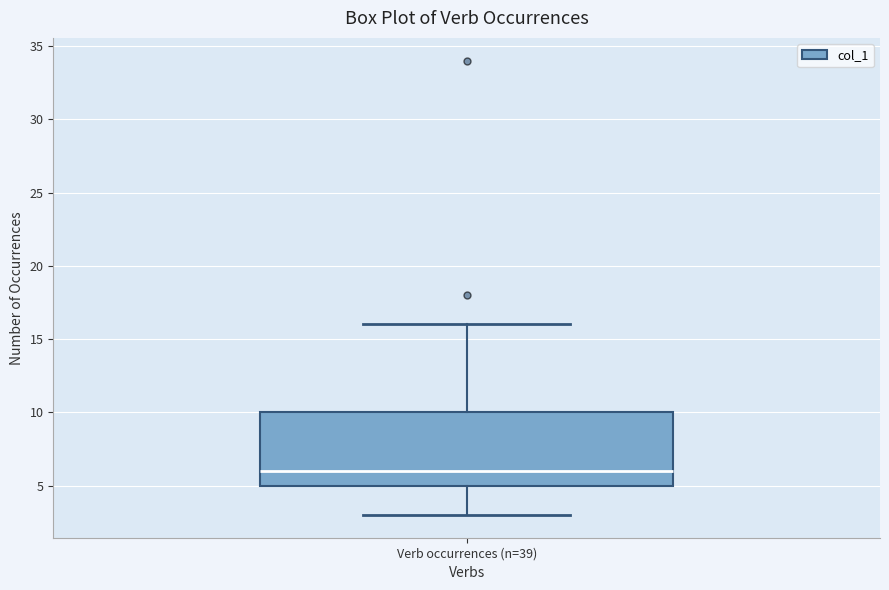

Where does the median line of the box for Verb occurrences (n=39) sit on the y-axis? The values are not printed on the chart, so give them approximately, as read against the axis.

6